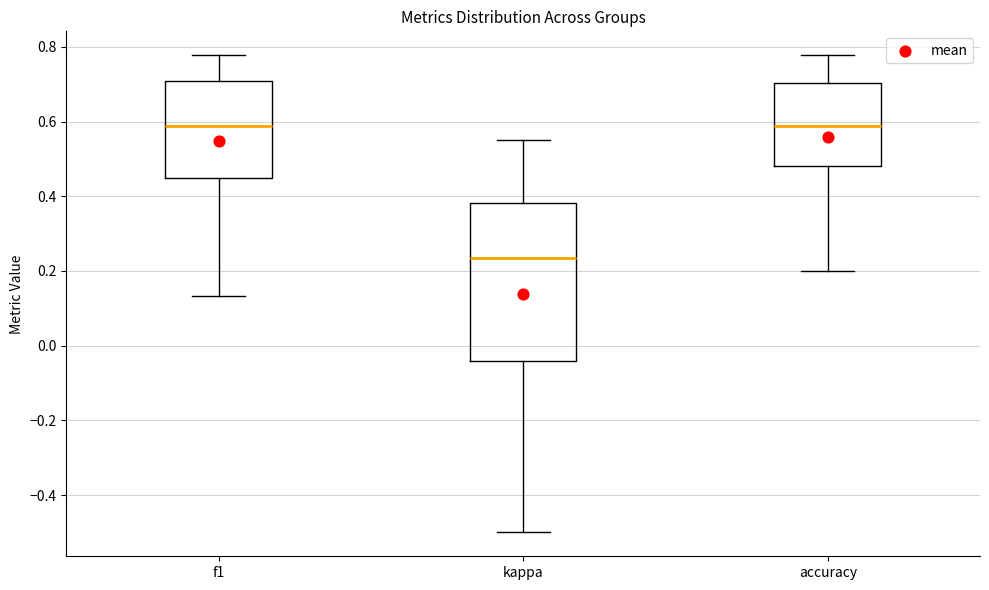

Comparing the boxes themselves (not the whiskers), which one is the tallest?

kappa